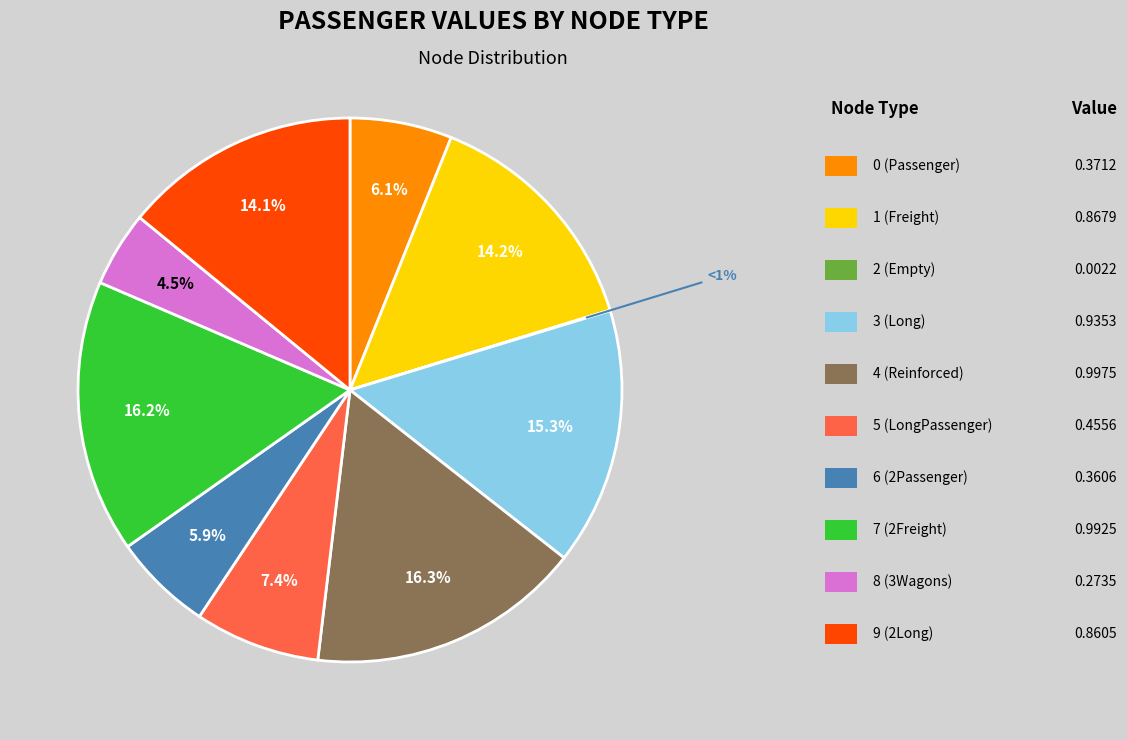

What percentage do N[7](2Freight) and N[8](3Wagons) together represent?

20.7%